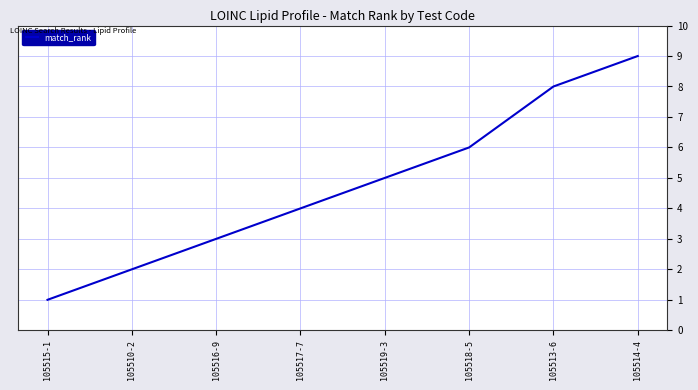

What position from the left is 105518-5?

6